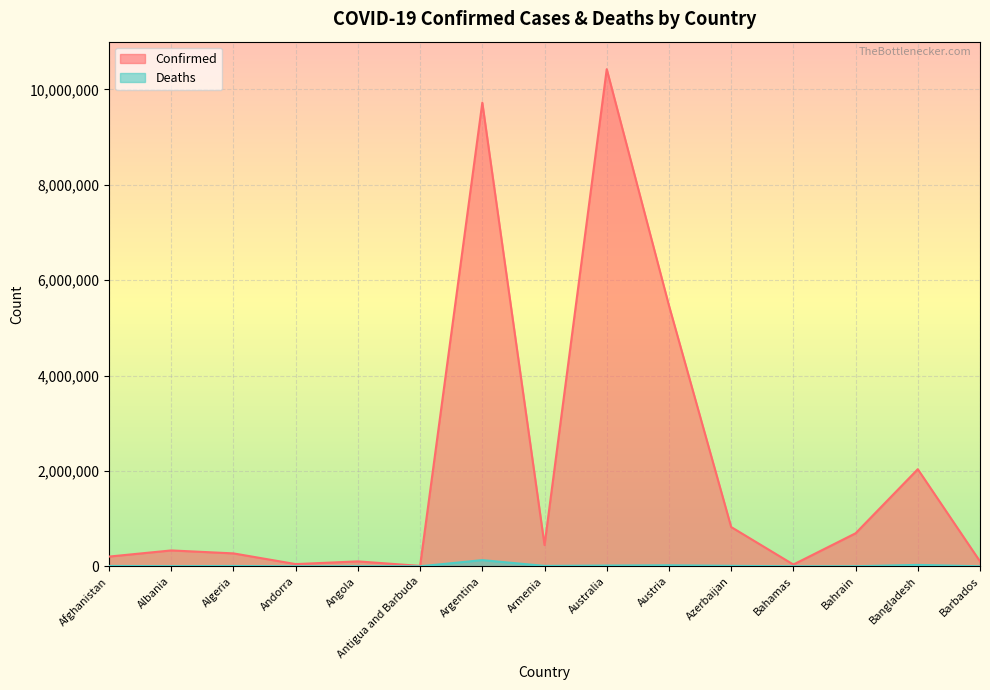

Rank the categories by Deaths value from lowest to highest.

Antigua and Barbuda, Andorra, Barbados, Bahamas, Bahrain, Angola, Albania, Algeria, Afghanistan, Armenia, Azerbaijan, Australia, Austria, Bangladesh, Argentina